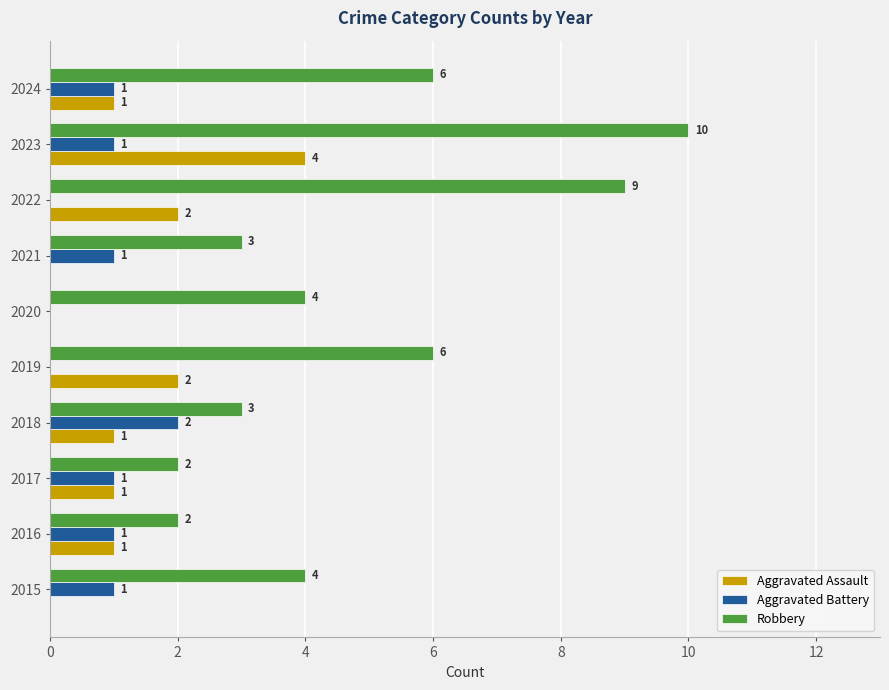

What is the sum of all Aggravated Battery values?

8